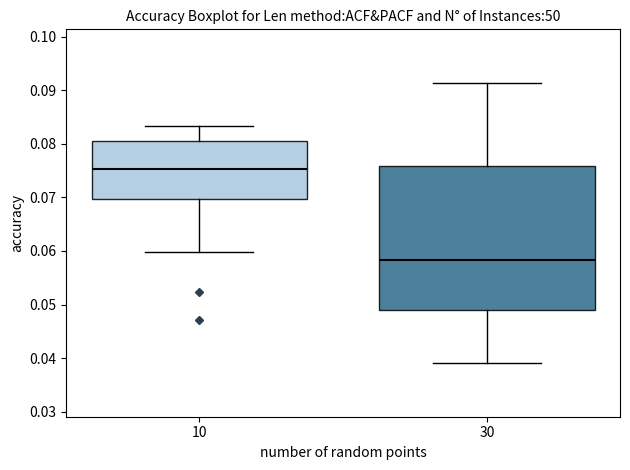

Where does the upper whisker of the box at x = 30 end on the y-axis? The values are not printed on the chart, so give them approximately, as read against the axis.

0.091